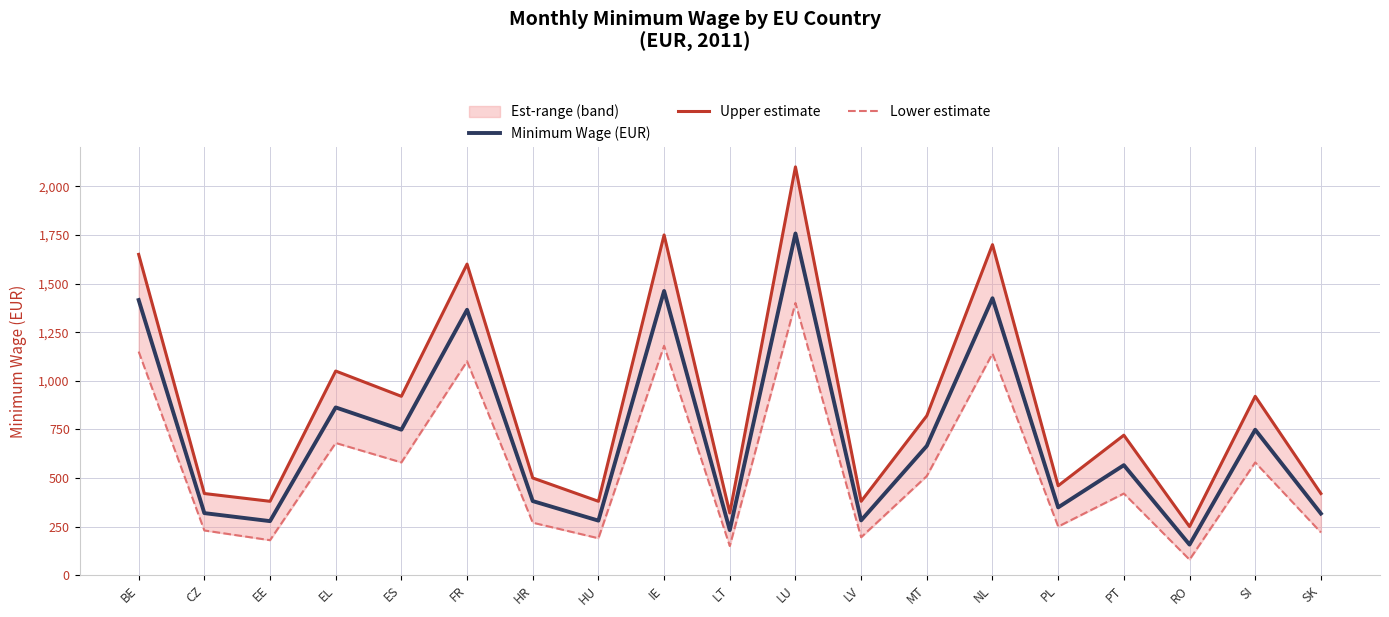

At ES, list the series in order from smallest to largest.

Lower estimate, Minimum Wage (EUR), Upper estimate